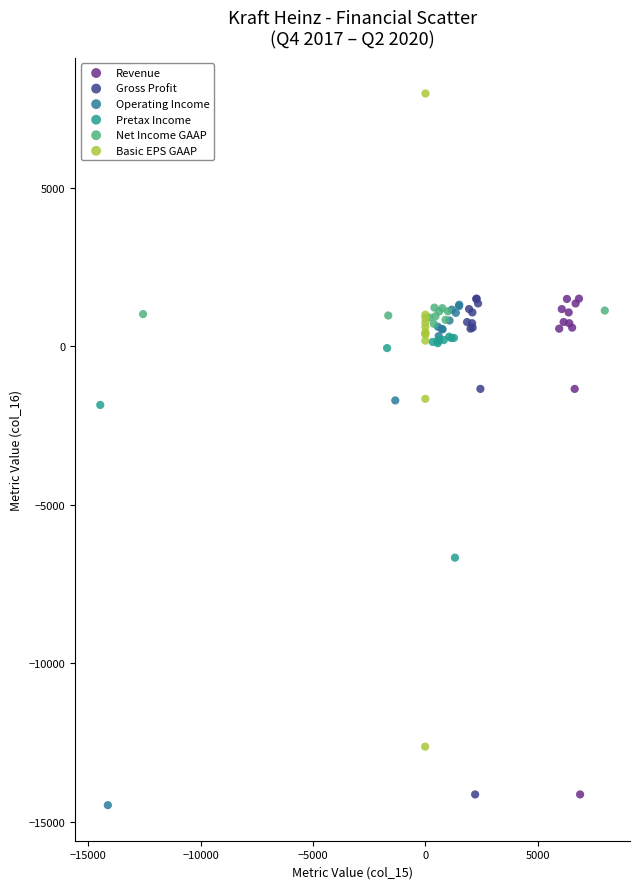

Which series has the largest Y range (max minus min)?

Basic EPS GAAP